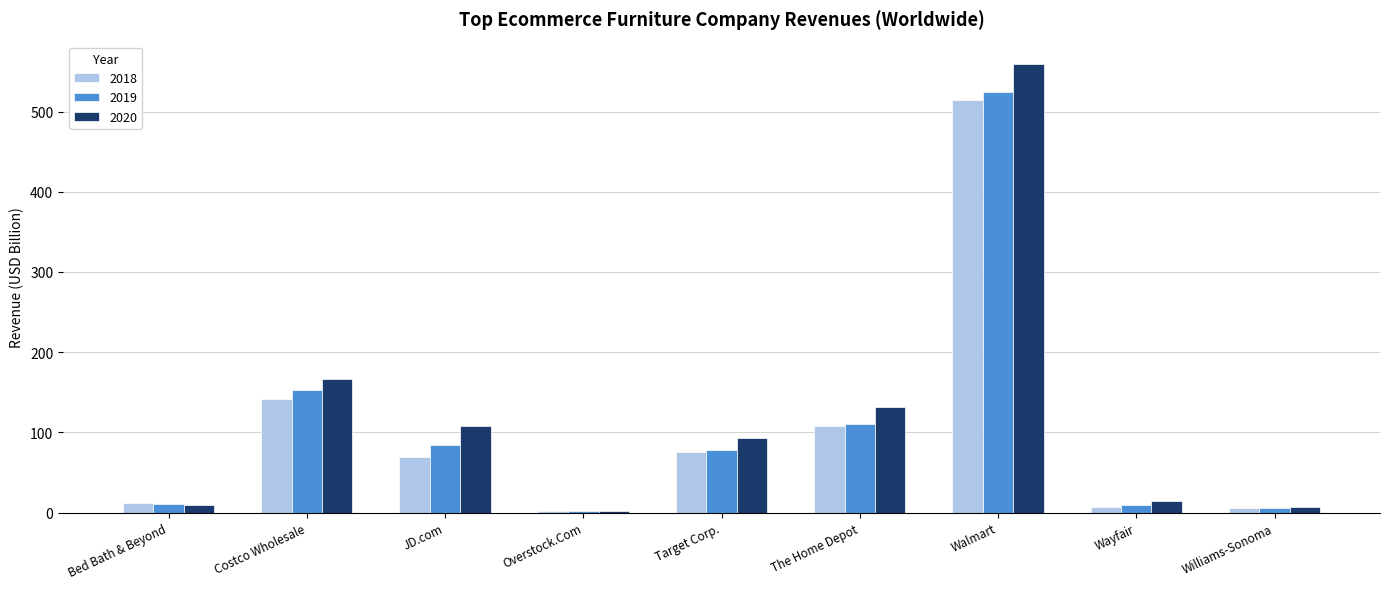

At which label is 2018 closest to 258?

Costco Wholesale